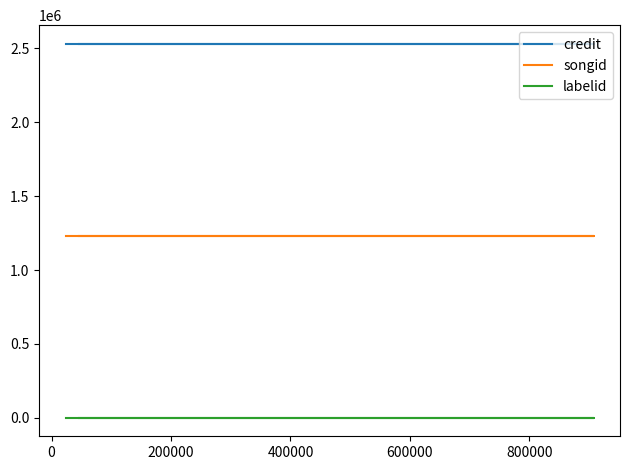

True or false: labelid and credit intersect in this chart.

False